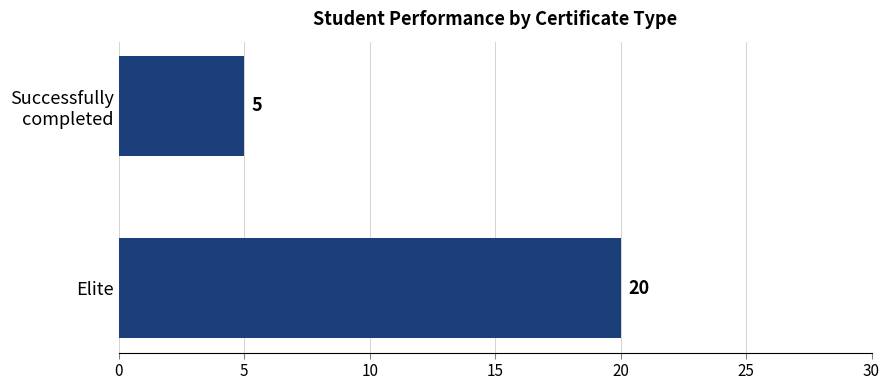

What is the sum of all values?

25